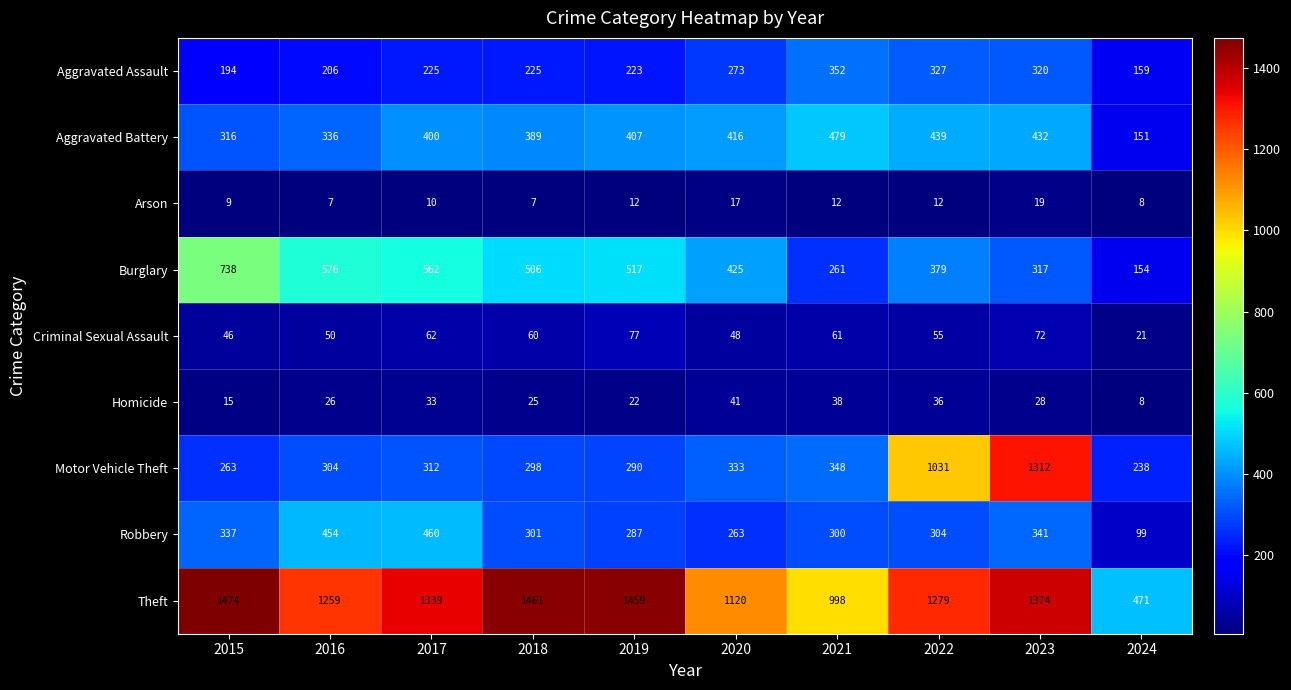

What is the minimum value shown in the chart?

7